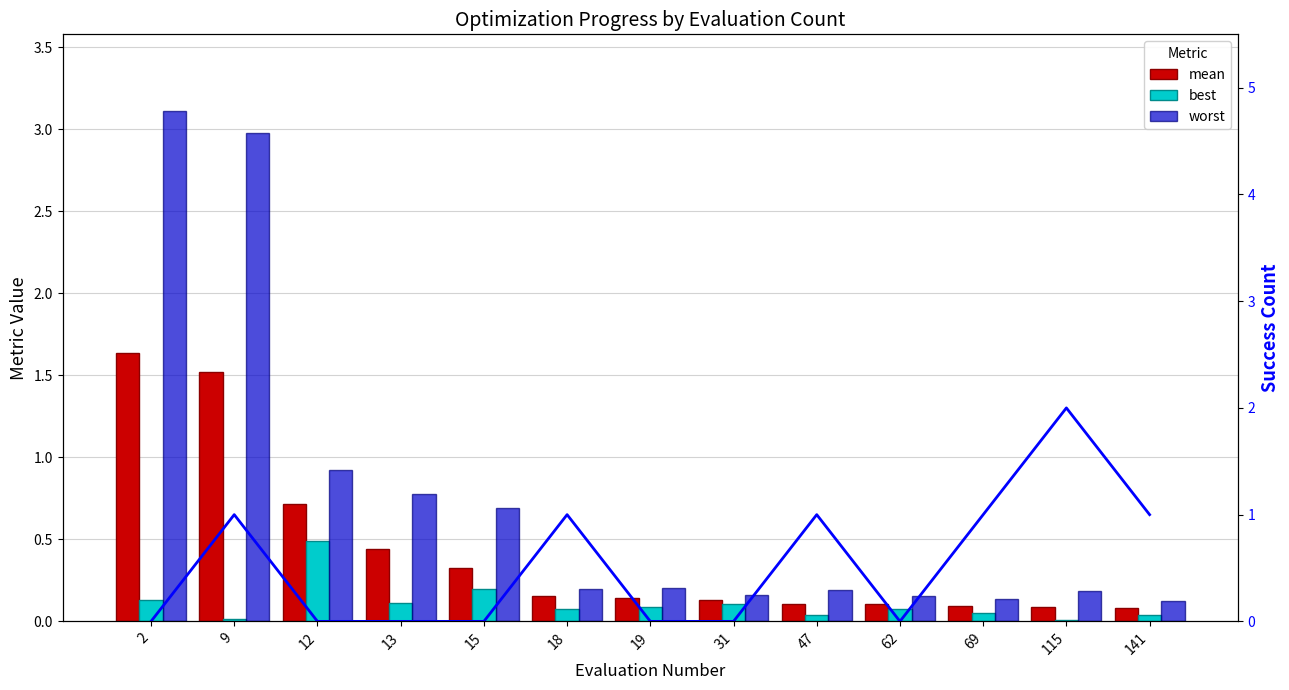

List the series in order of their peak value, highest first.

worst, success num, mean, best